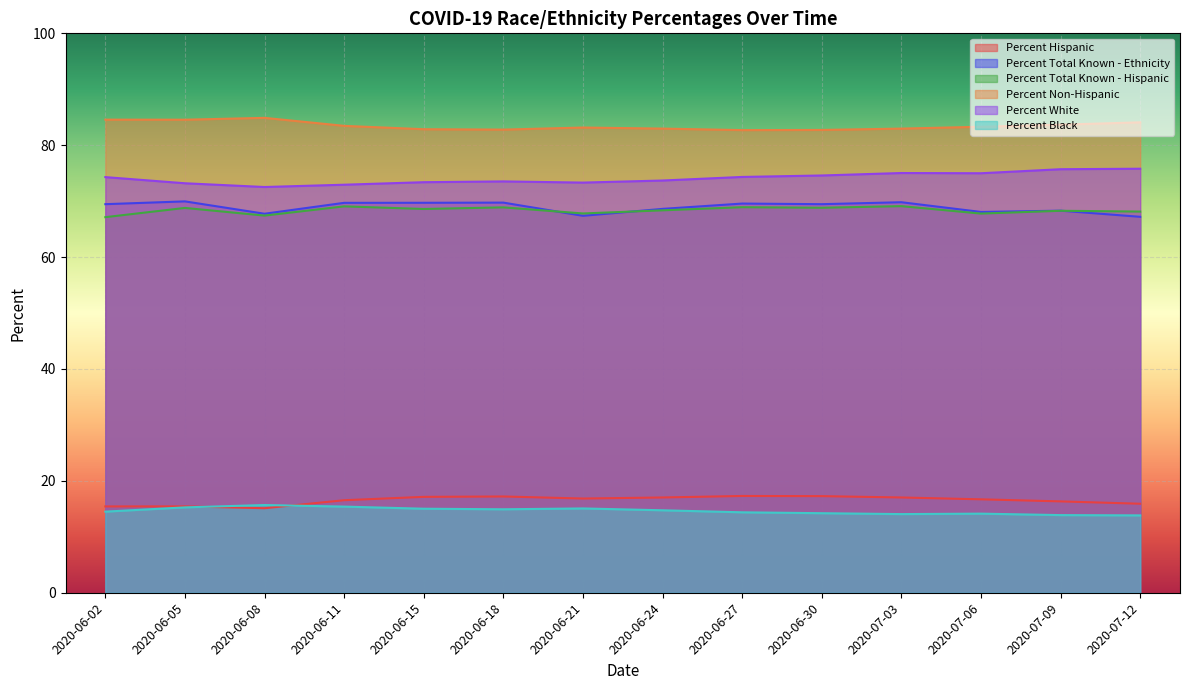

Where is the first local maximum for Percent Total Known - Hispanic?

2020-06-05